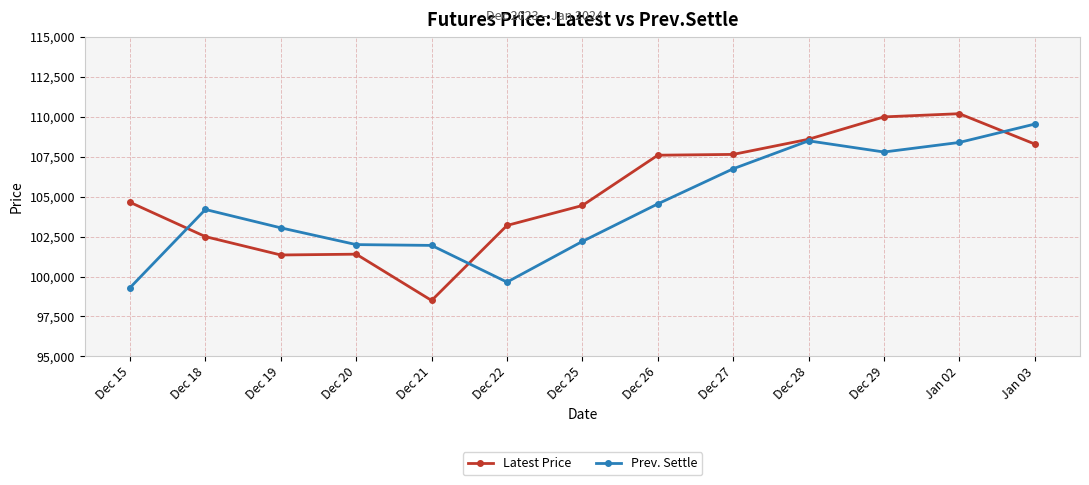

What is the approximate value of Latest Price at Dec 26, to the nearest 50?

107600